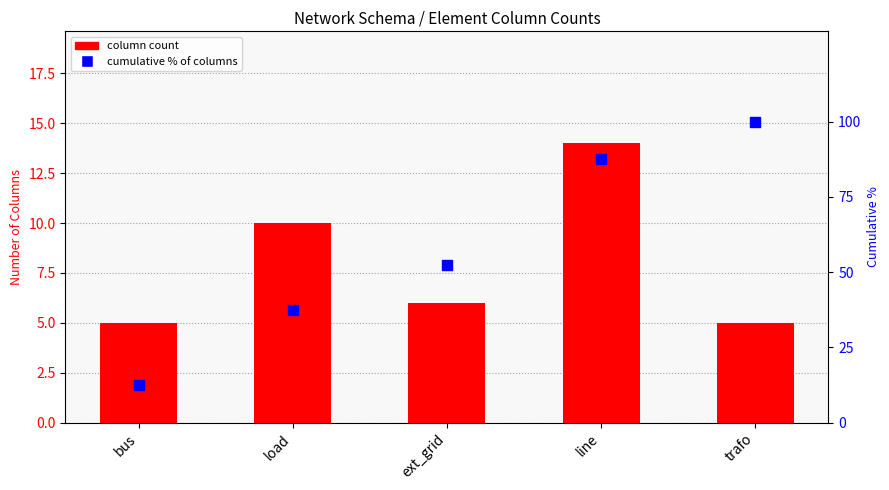

What is the total value across all series at load?

47.5